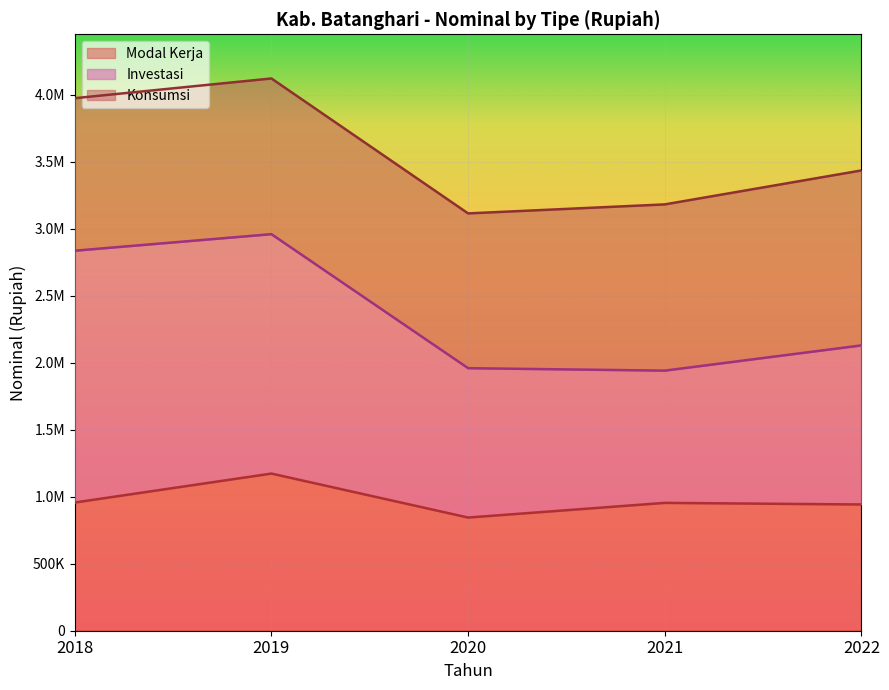

What are all the series names shown in the legend?

Modal Kerja, Investasi, Konsumsi